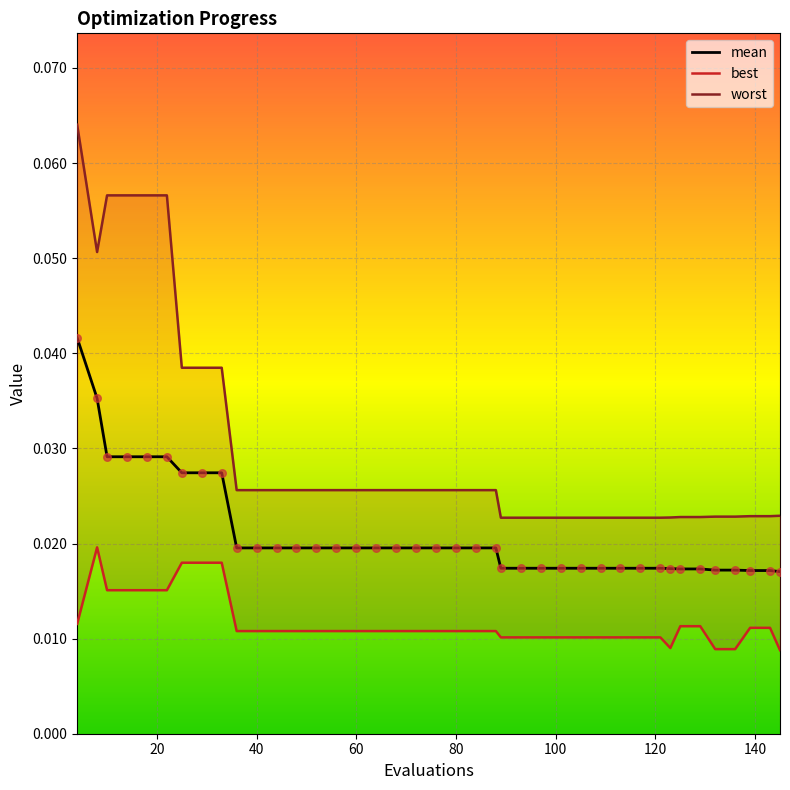

Which series has the largest total across all categories?

worst